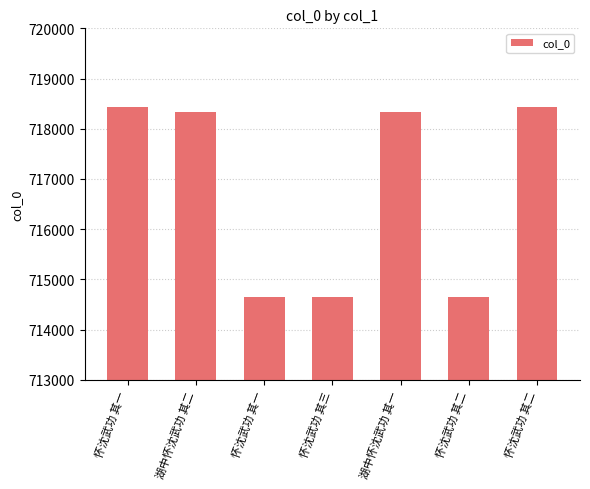

What is the label of the 4th bar from the right?

怀沈武功 其三